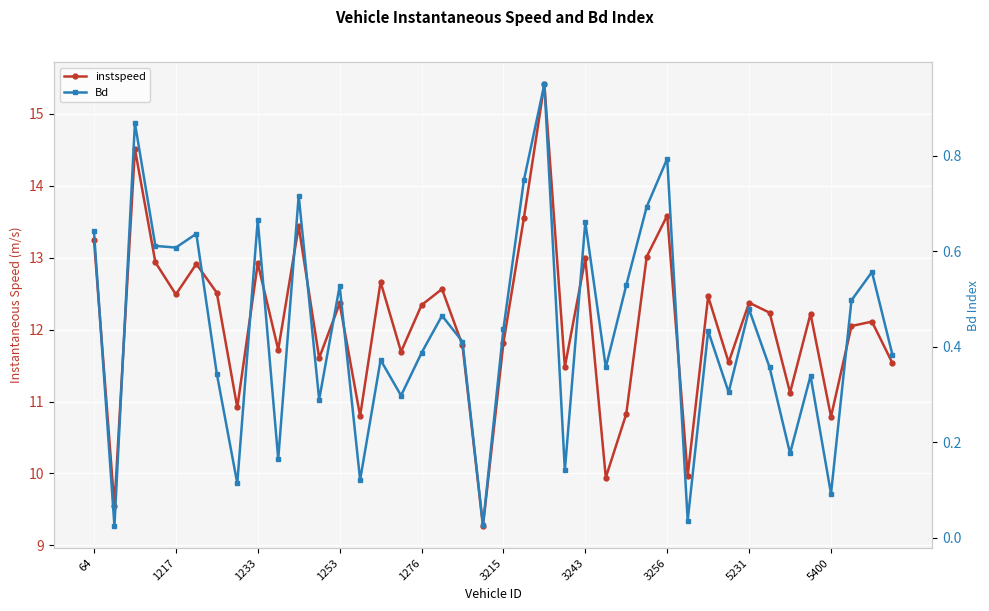

What position from the left is 25?

26